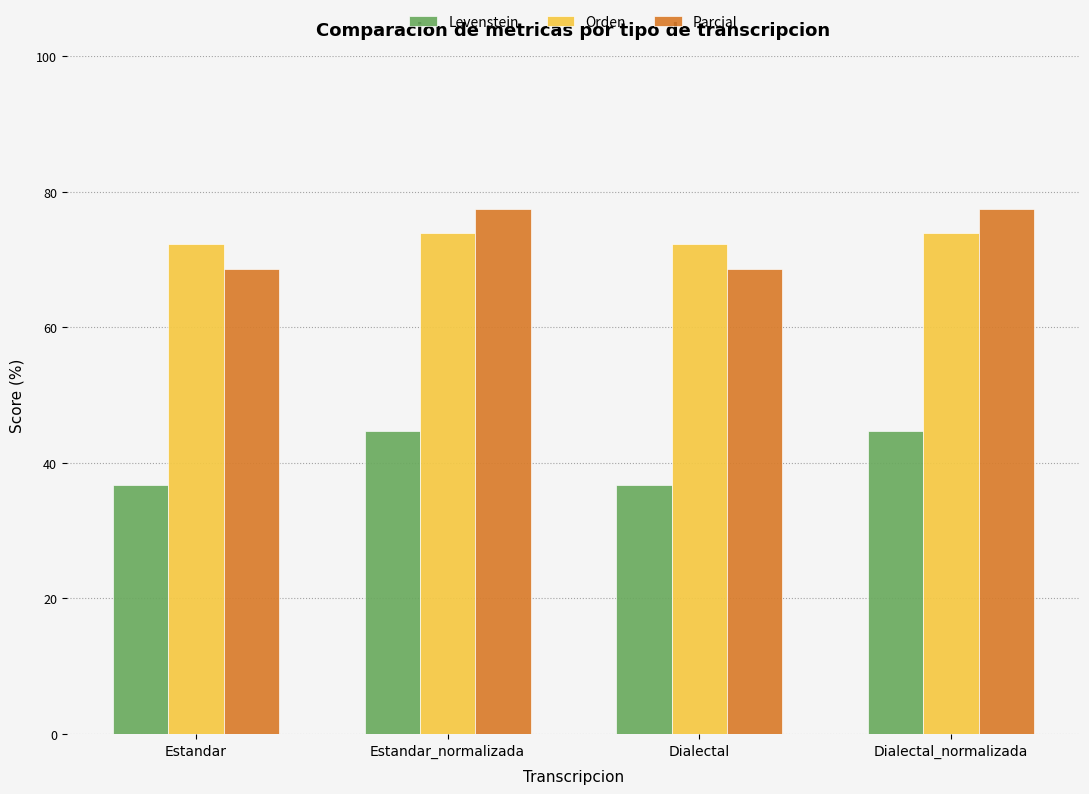

What is the difference between the highest and lowest values at Estandar?

35.6